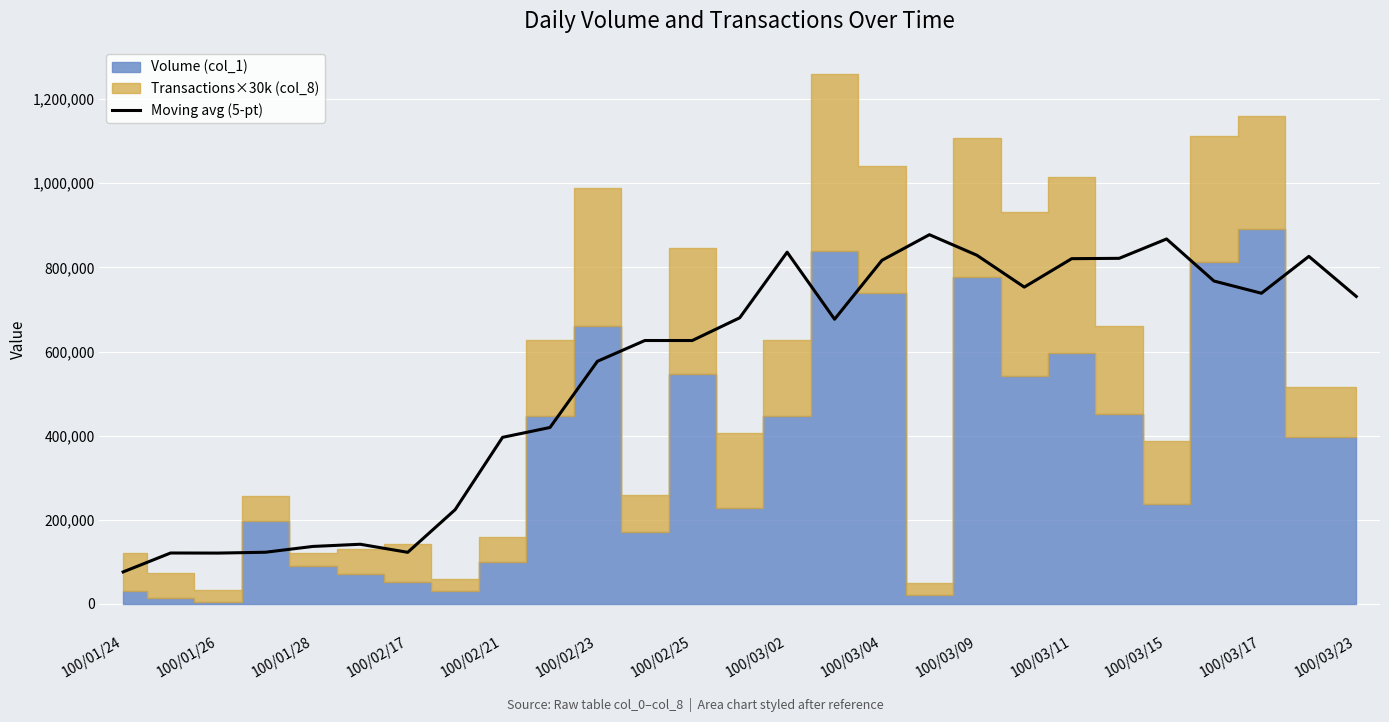

What is the highest value of the Moving avg (5-pt) series?

877800